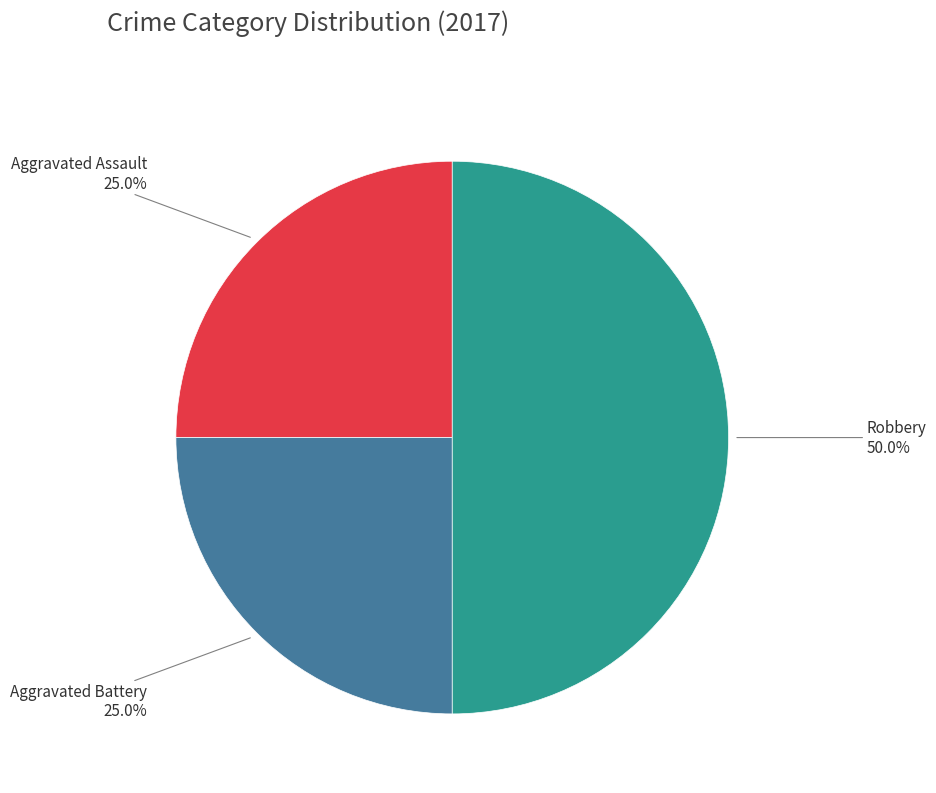

What percentage is the Aggravated Battery slice, to the nearest percent?

25%